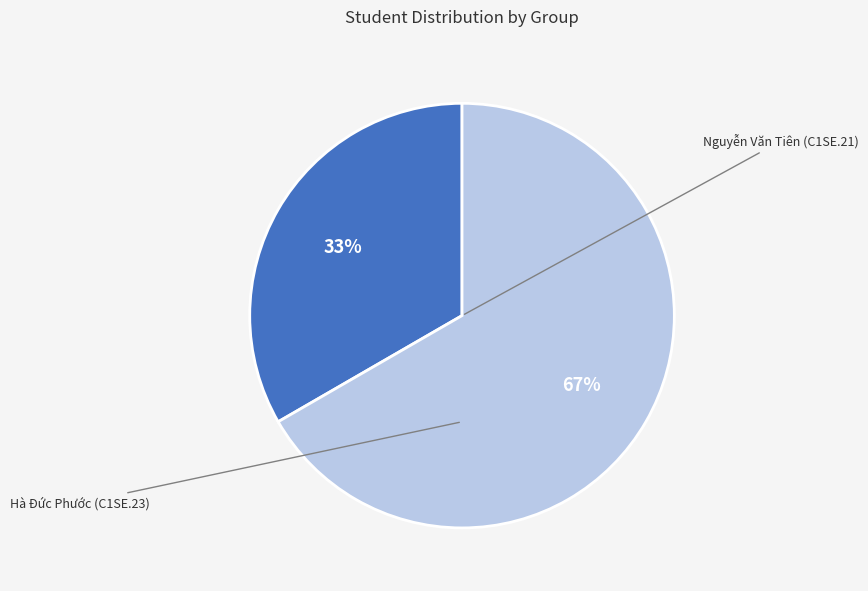

To the nearest percent, what is the average slice percentage?

50%